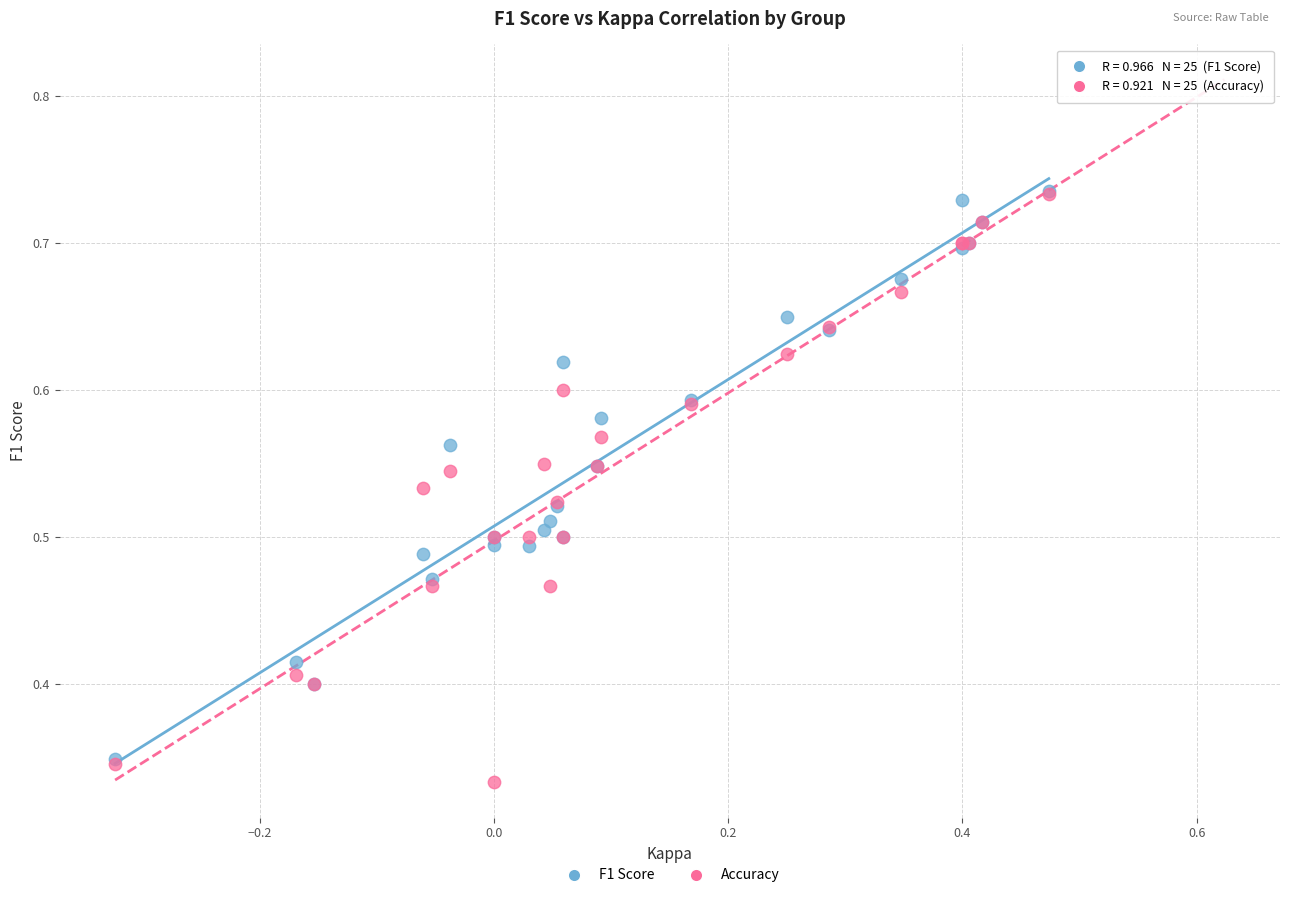

Which series has the widest spread of Y values?

Accuracy